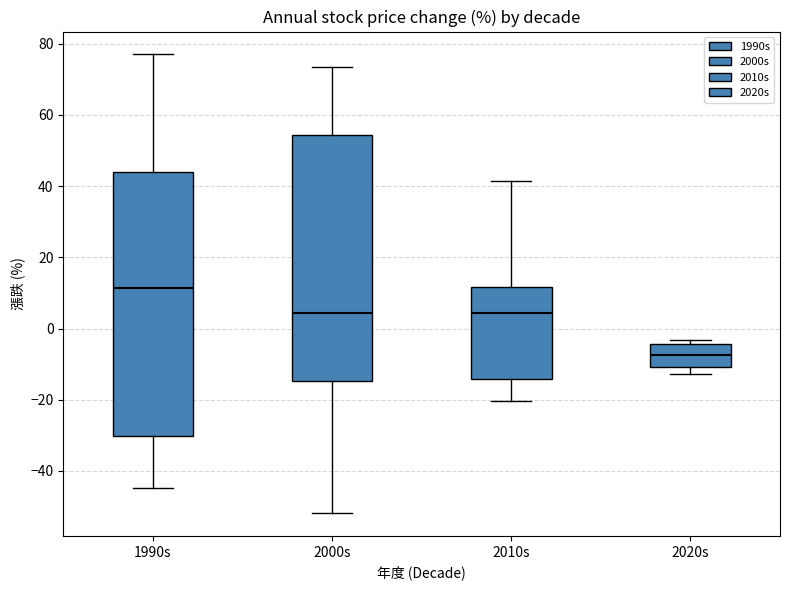

Which box's median line is the lowest?

2020s